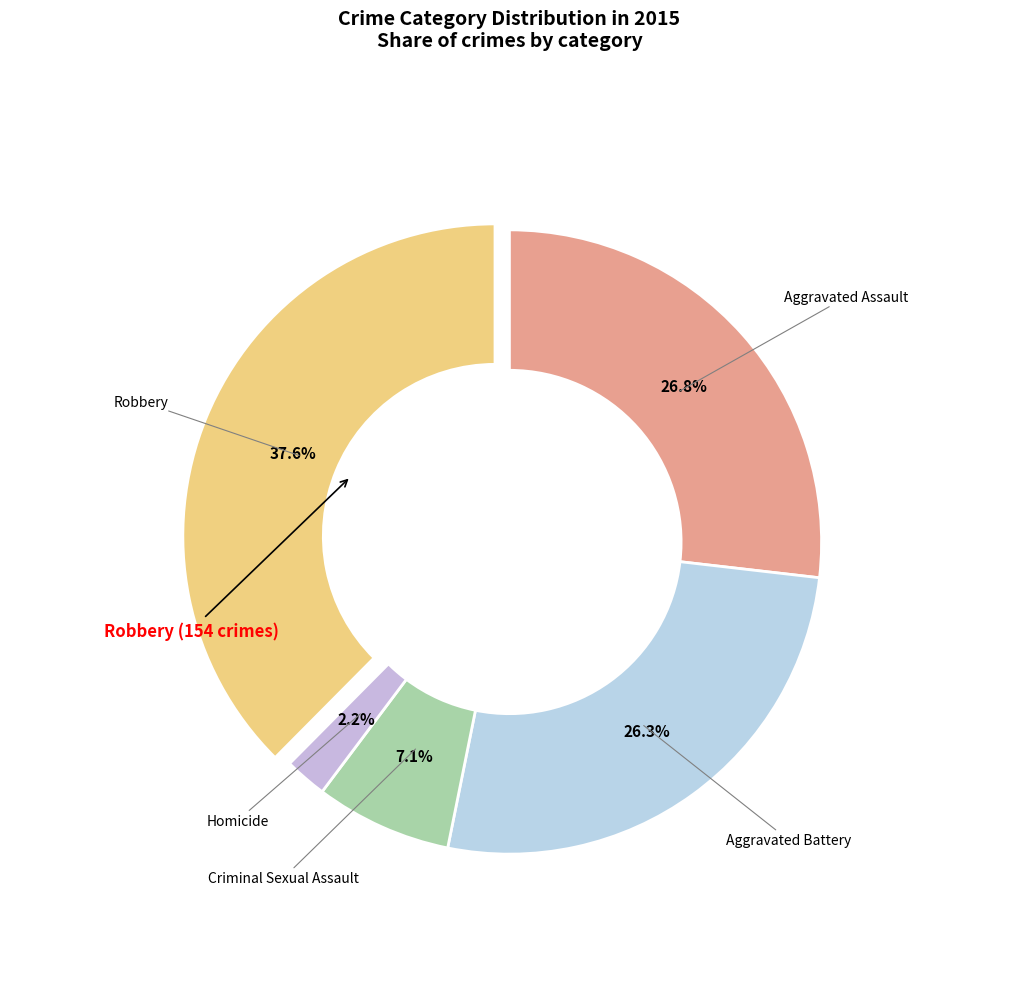

How many slices are in this pie chart?

5